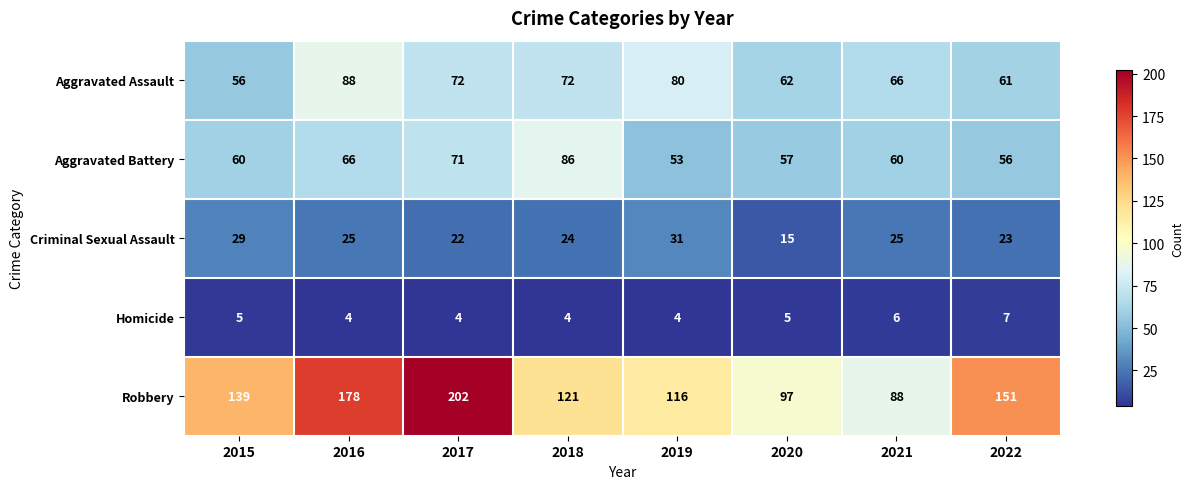

Where is Criminal Sexual Assault nearest to the value 23?

2022